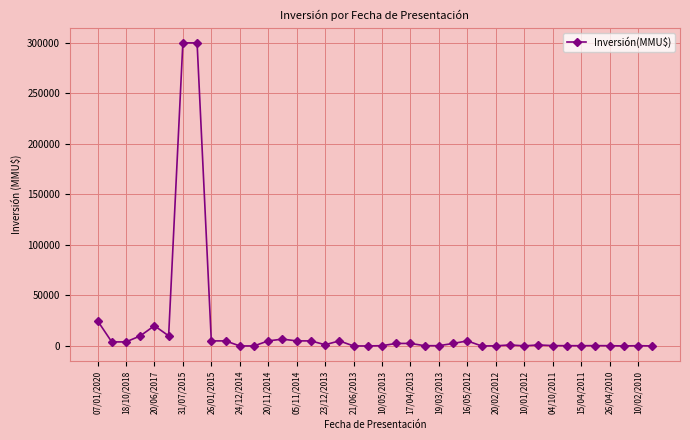

What is the difference between the second highest and second lowest values?

300000